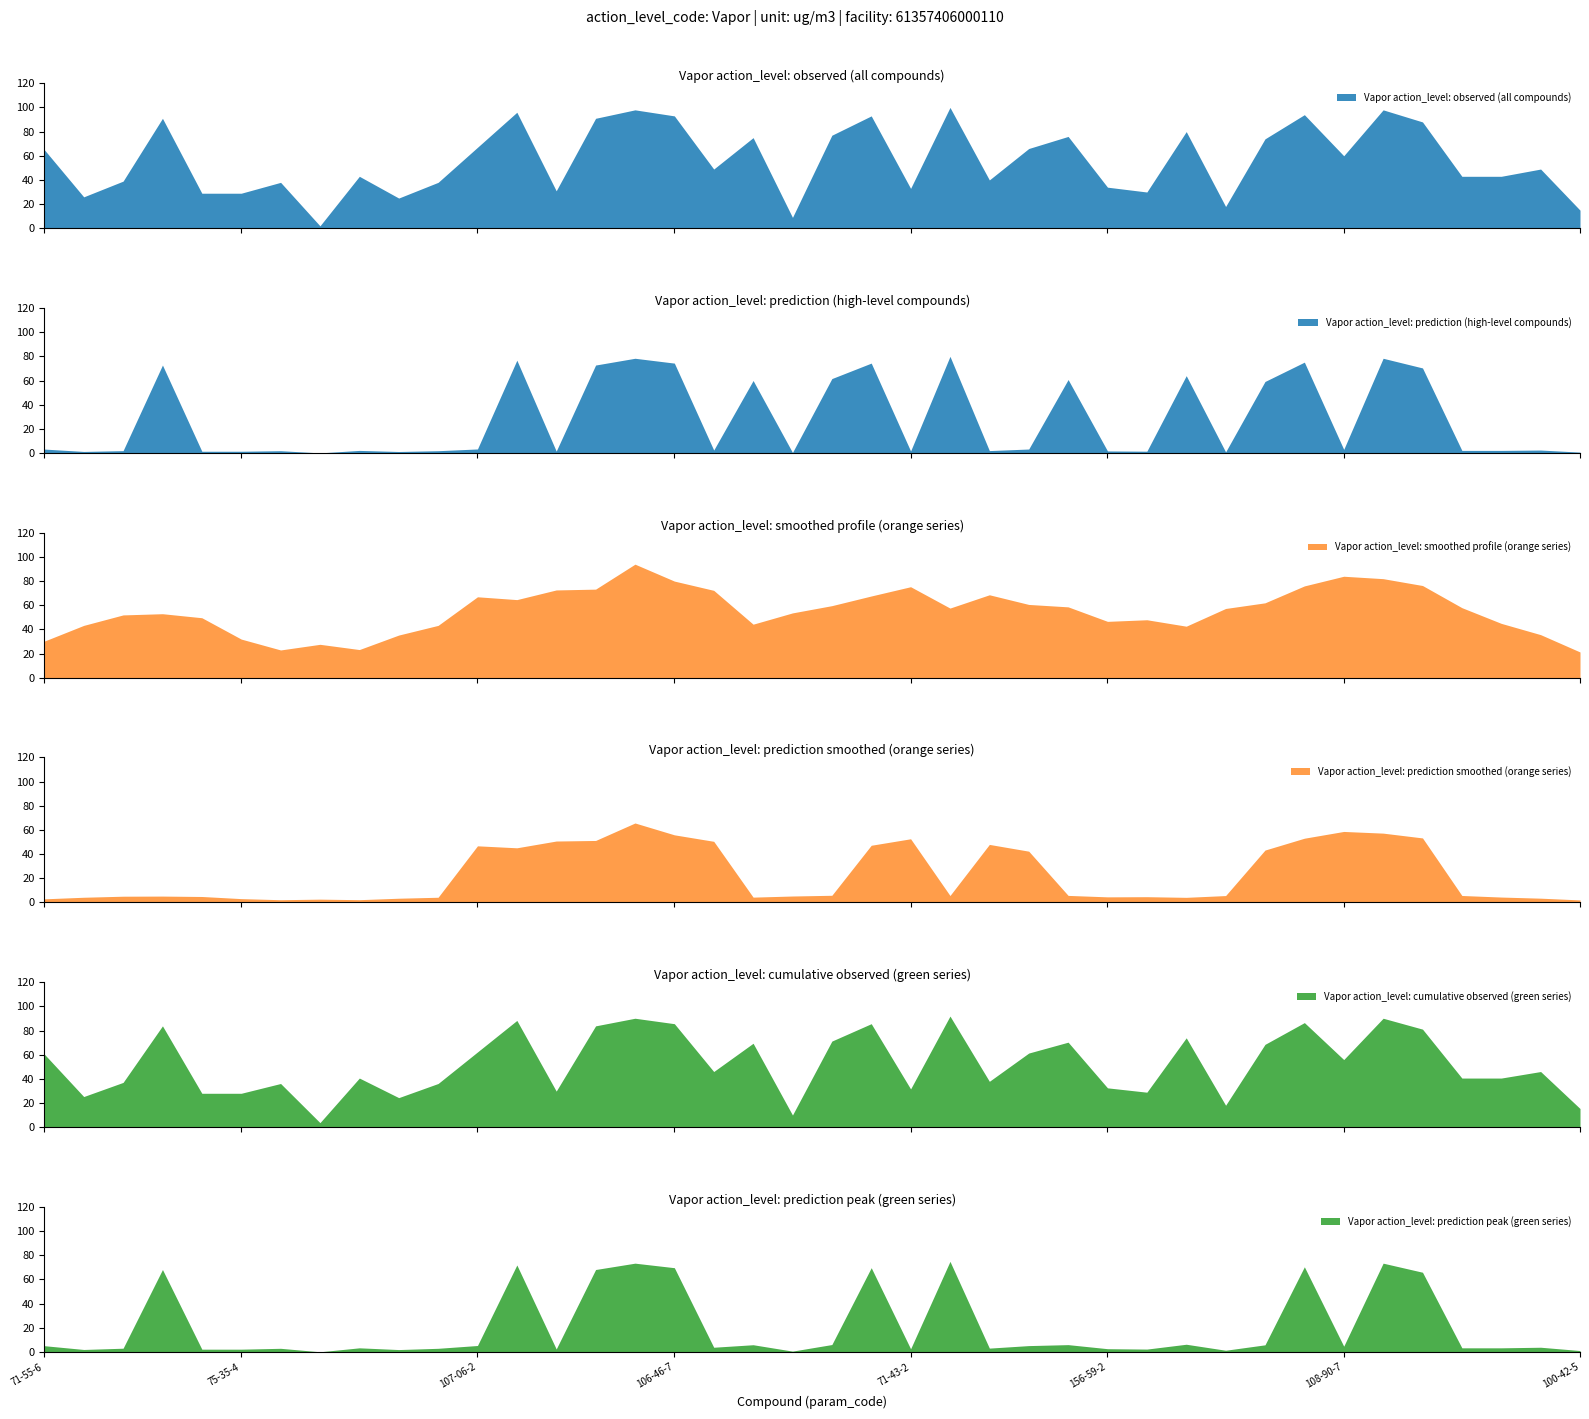

How many interior local valleys (lower than both neighbors) does the data have?

11